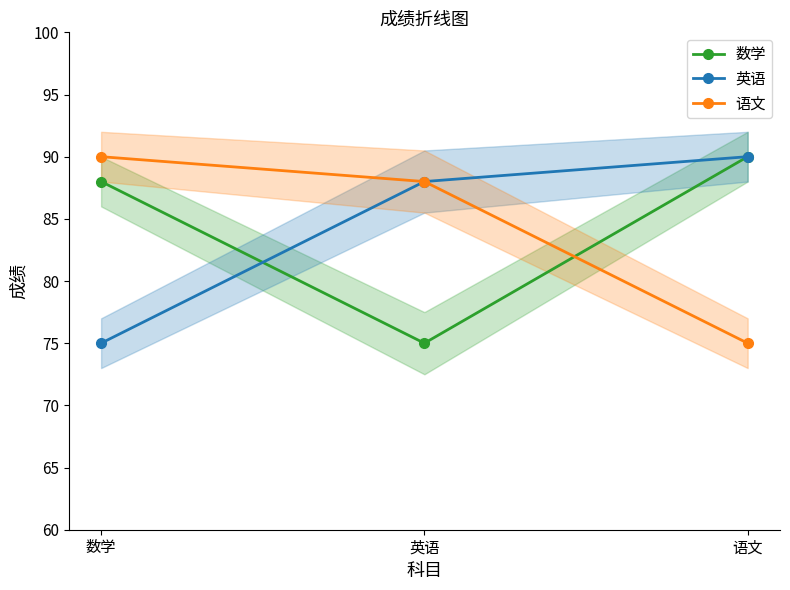

At how many categories does at least one series exceed 89?

2